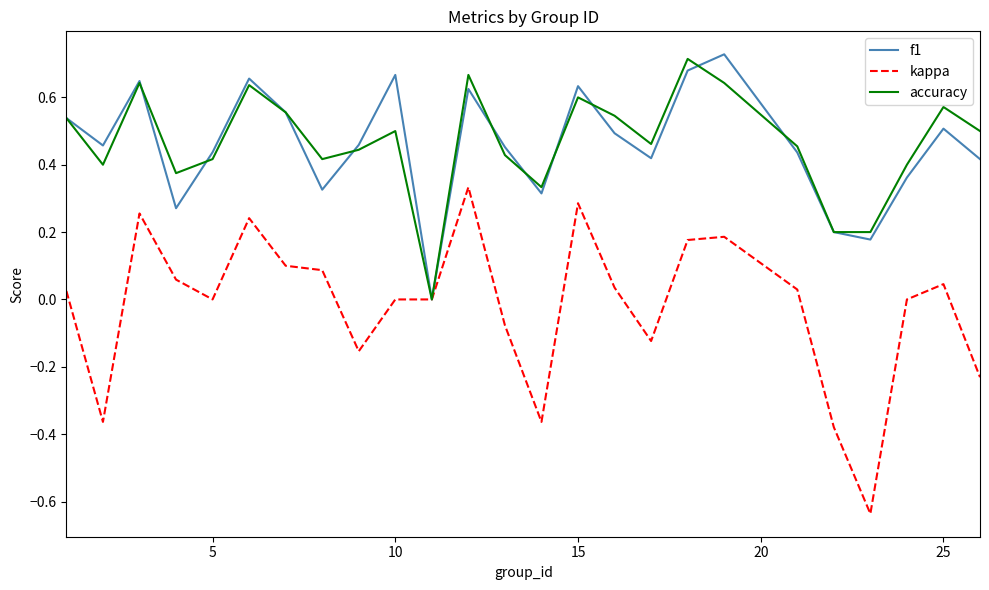

Which series has the largest range (max minus min)?

kappa